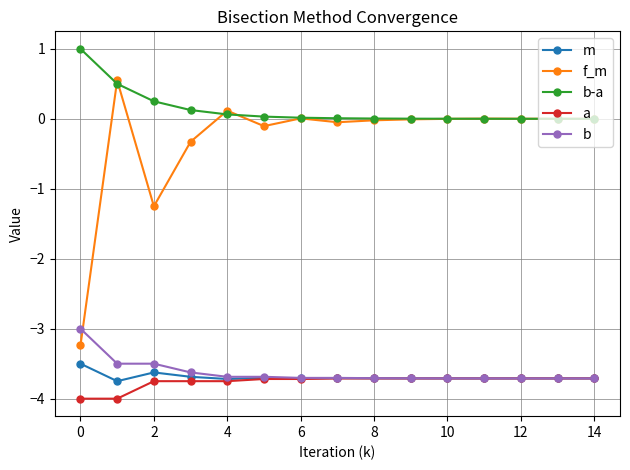

Which series has the largest total across all categories?

b-a